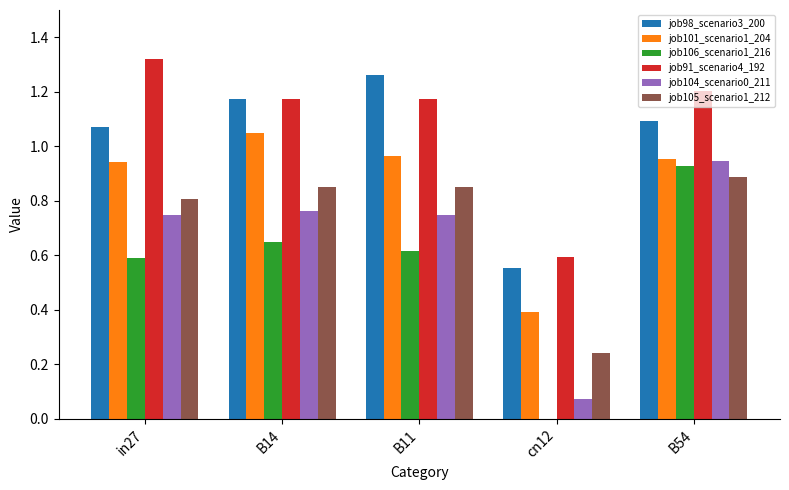

Which series has the largest total across all categories?

job91_scenario4_192